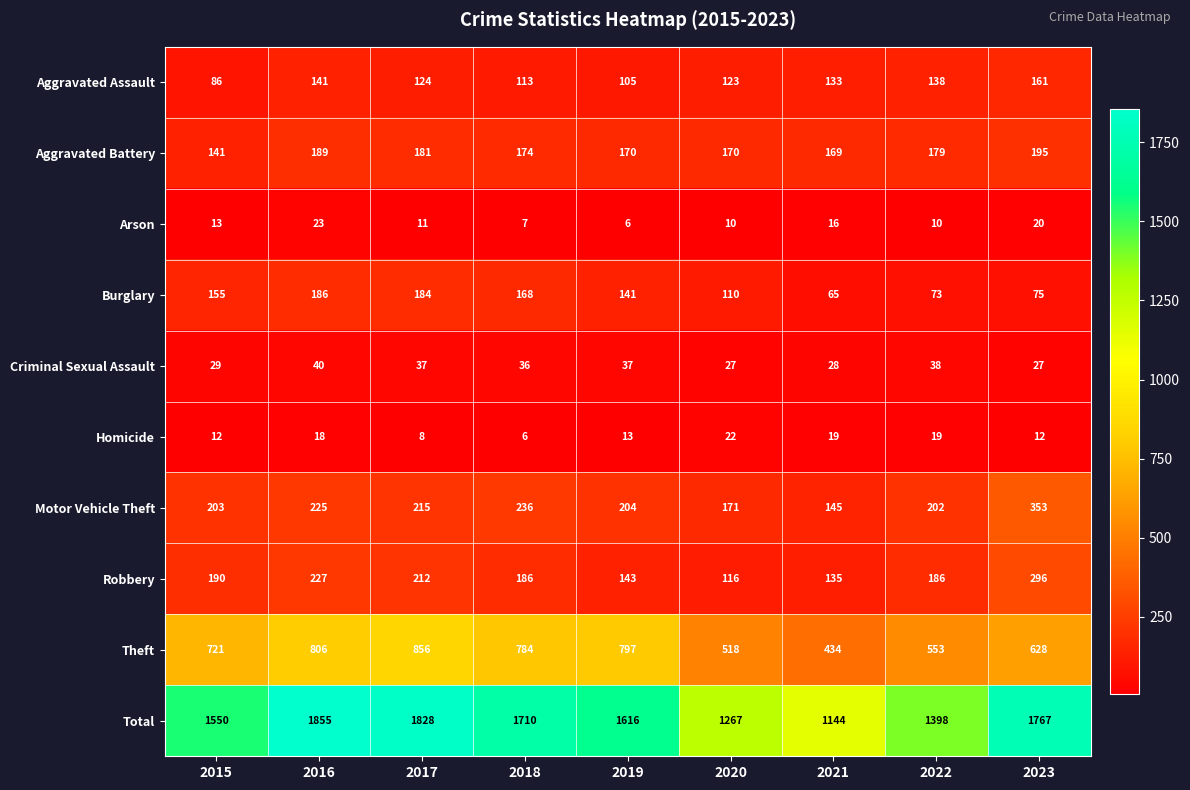

The Homicide series shows 20 at 2019. True or false?

False